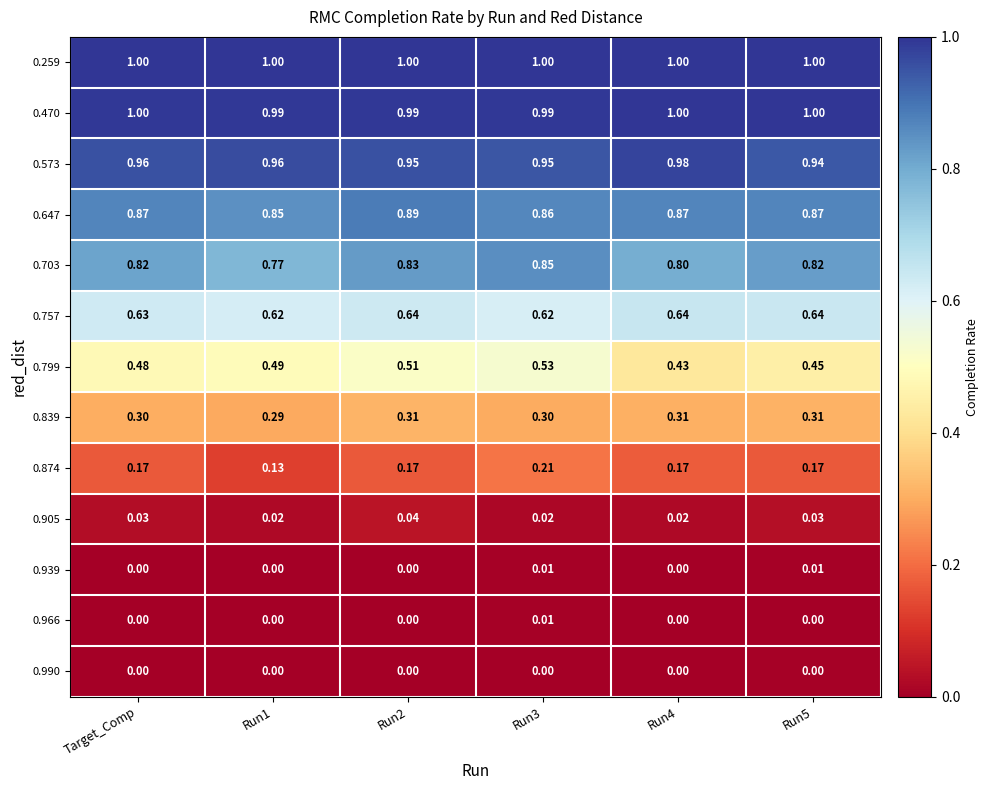

Count the number of categories in the chart.

6